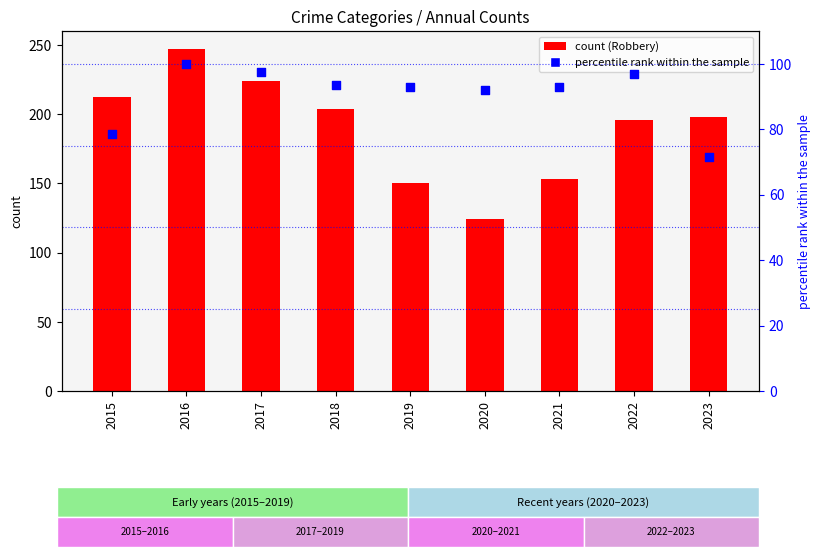

Which series reaches the maximum Y coordinate?

Robbery